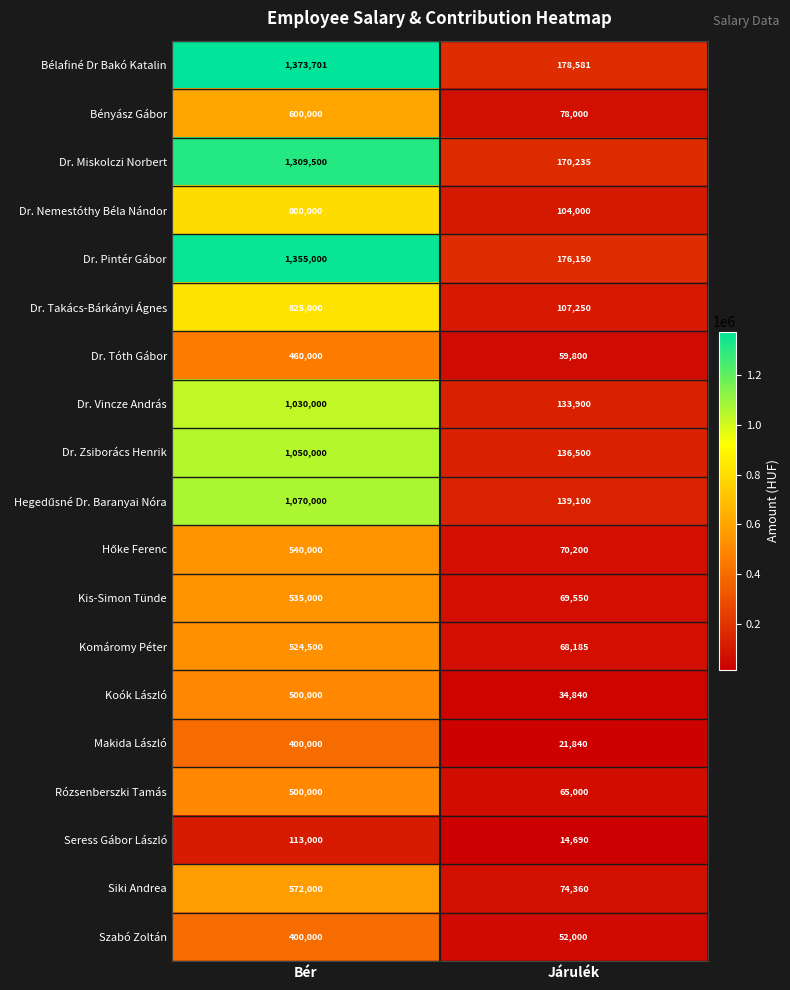

What is the maximum value shown in the chart?

1373701